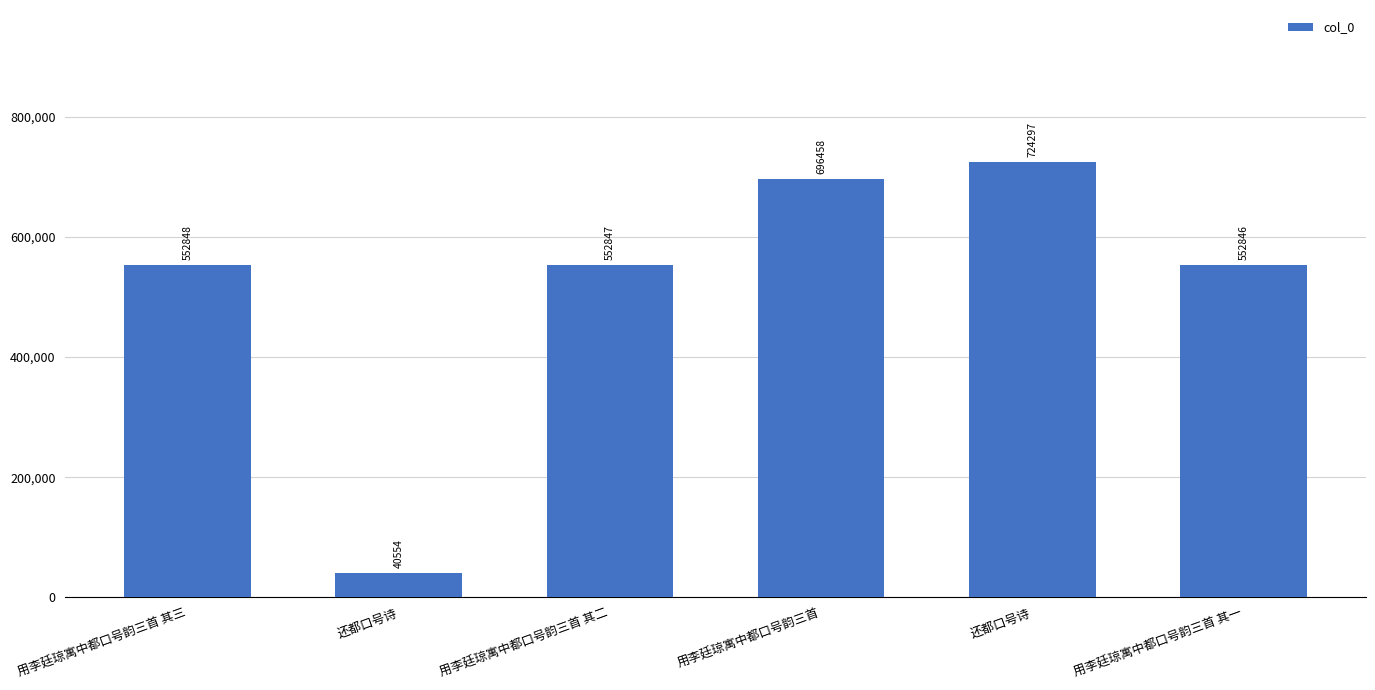

Is it true that the value at 还都口号诗 is 40554?

True